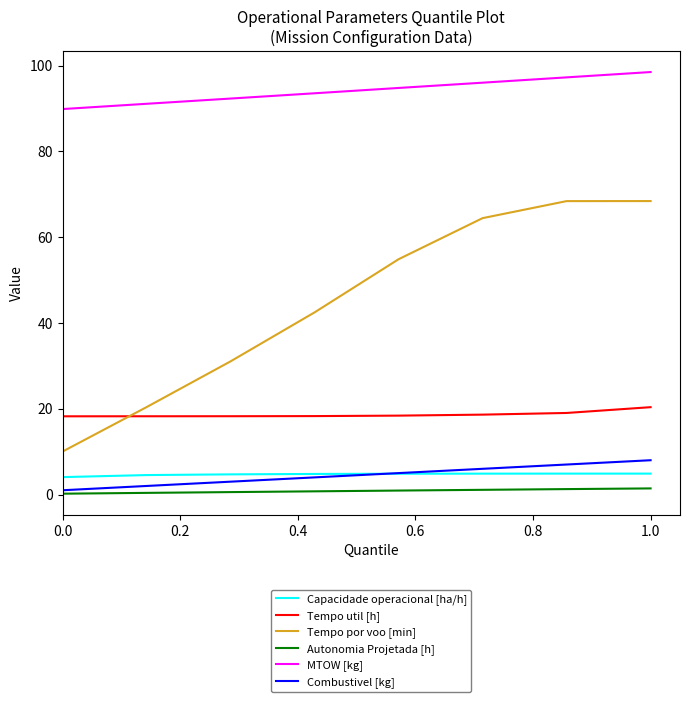

True or false: Tempo por voo [min] and Capacidade operacional [ha/h] cross at least once.

False